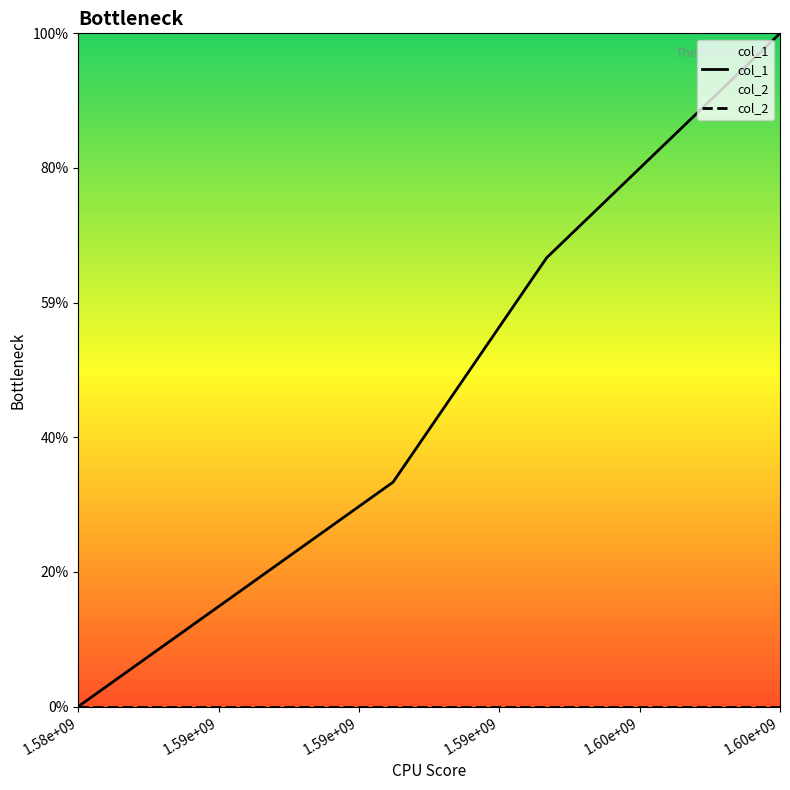

Count the number of data series in this chart.

2